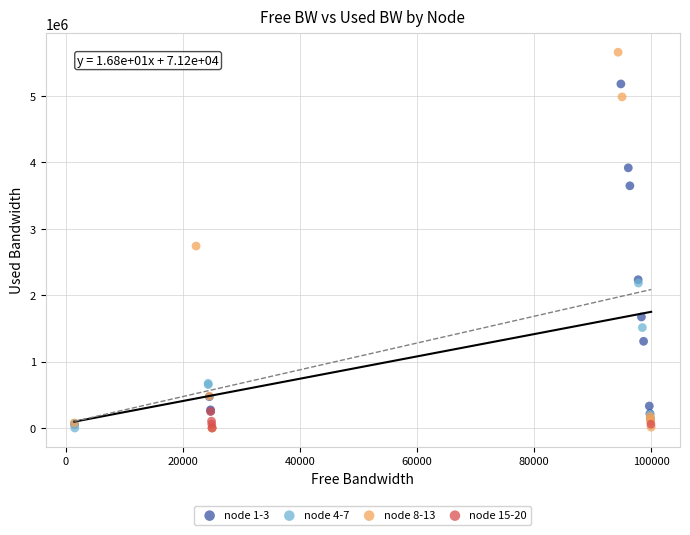

Which series reaches the maximum Y coordinate?

node 8-13